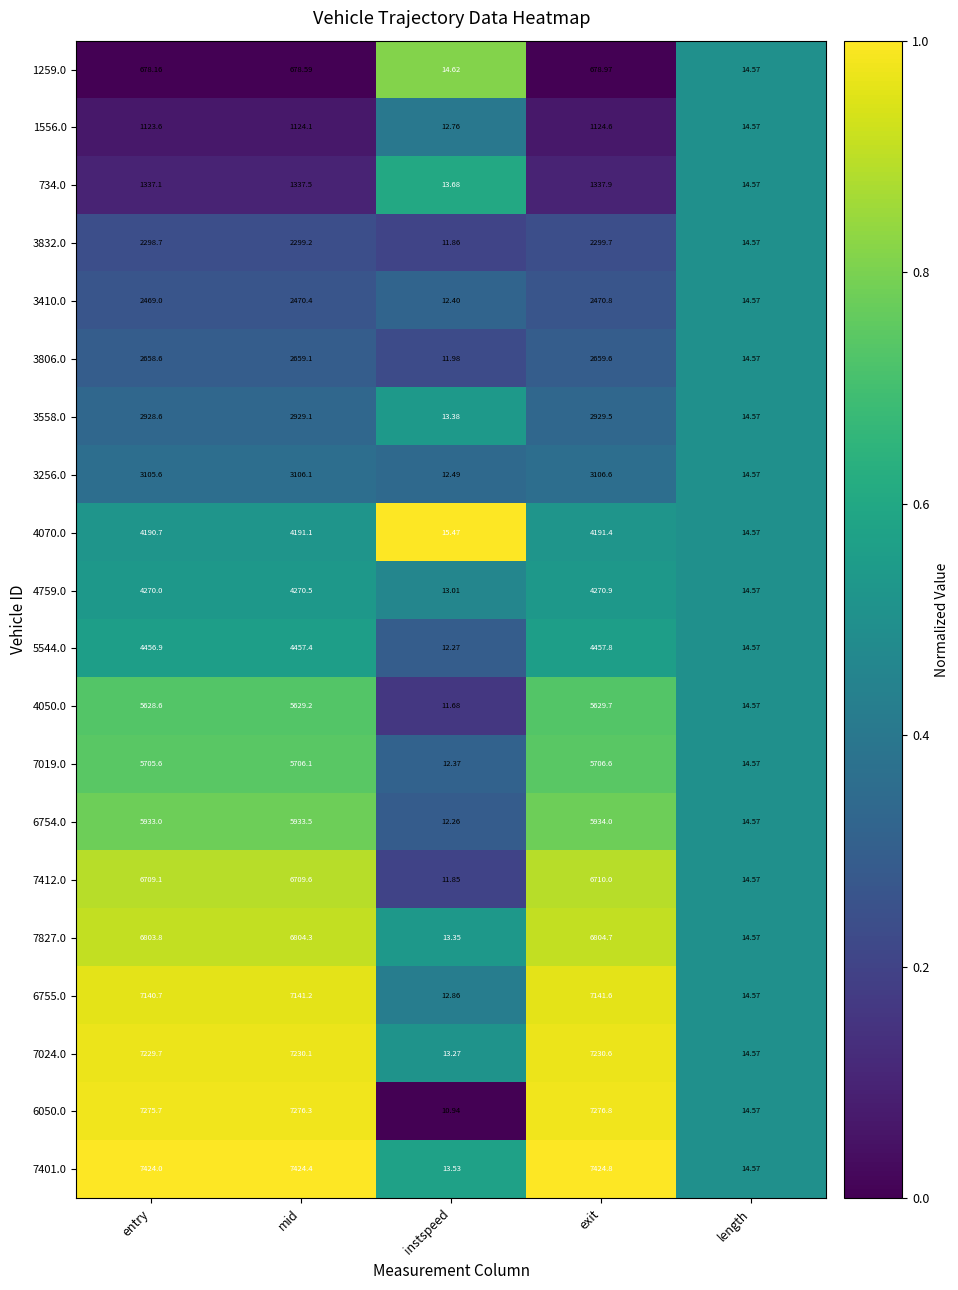

Which label corresponds to the smallest value in the chart?

instspeed